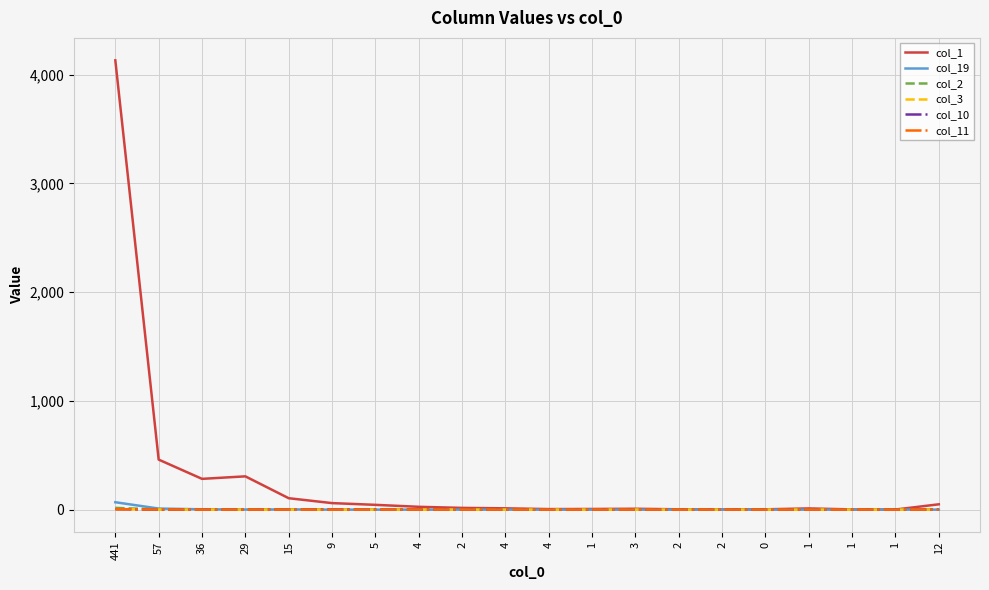

What are all the series names shown in the legend?

col_1, col_19, col_2, col_3, col_10, col_11